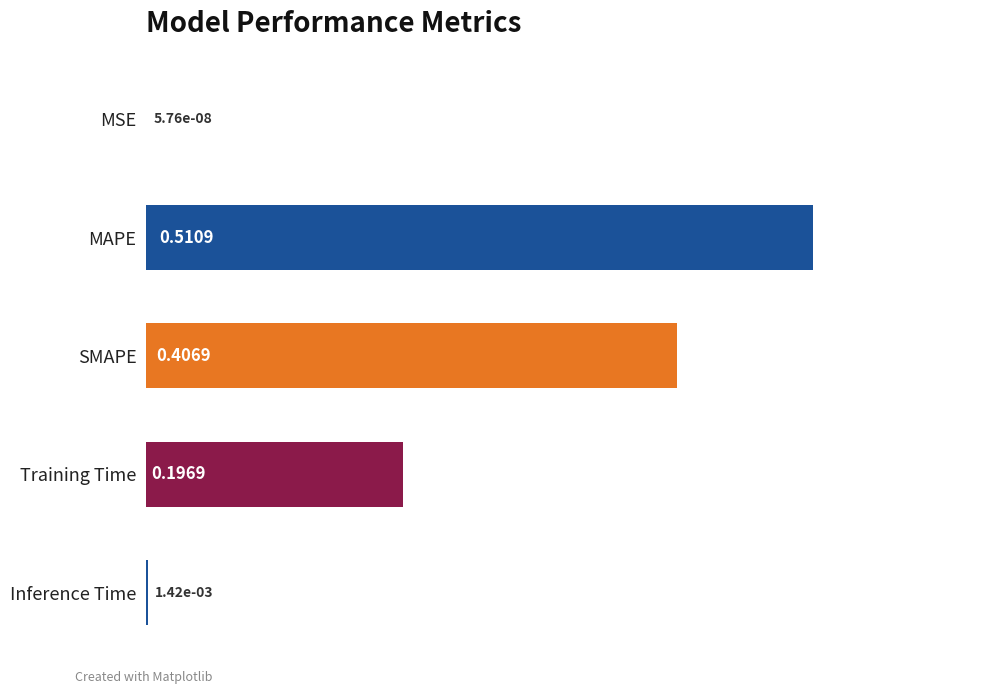

Which label corresponds to the largest value in the chart?

MAPE